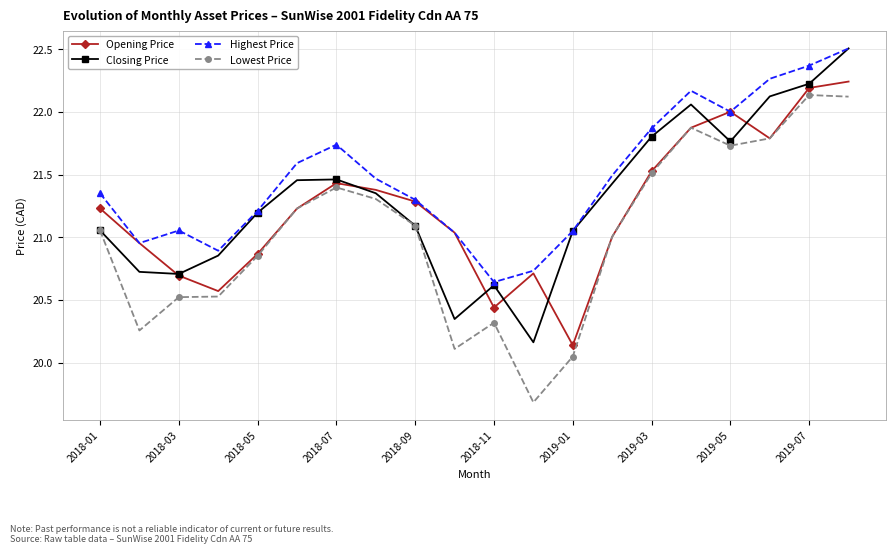

What is the difference between the maximum and second lowest values in the Closing Price series?

2.2